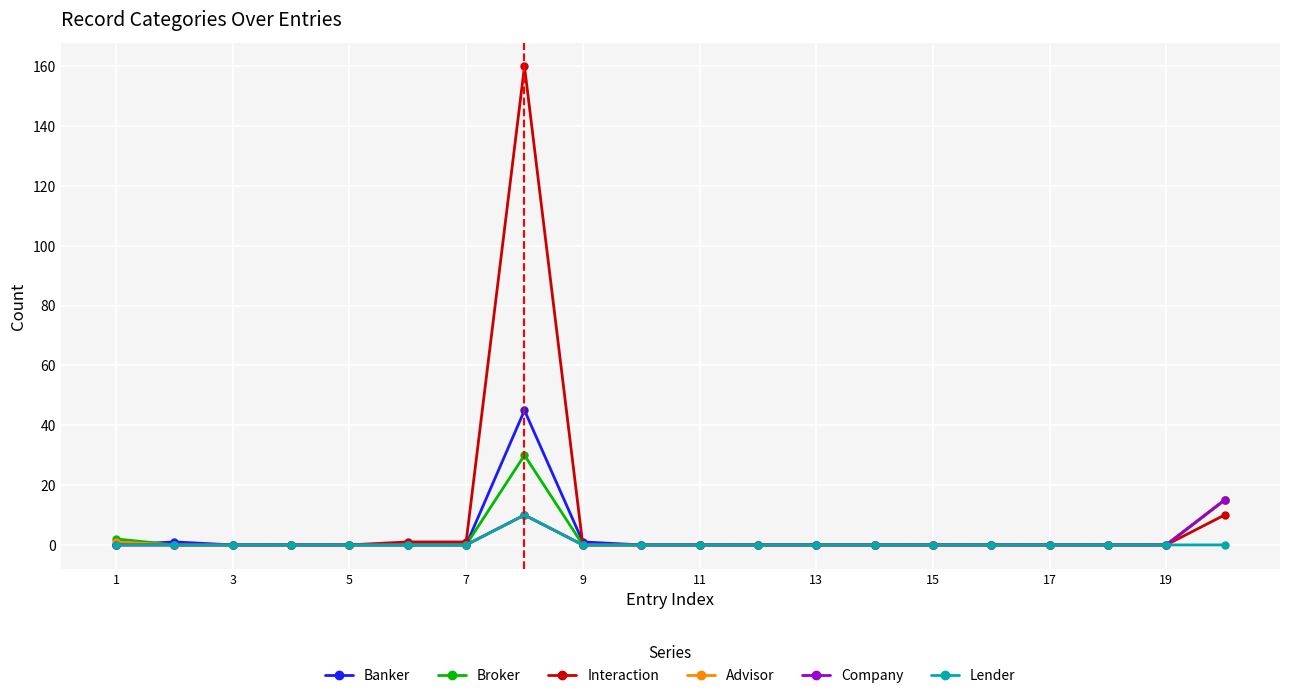

What is the value of the Broker point at the 20th from the left?

15